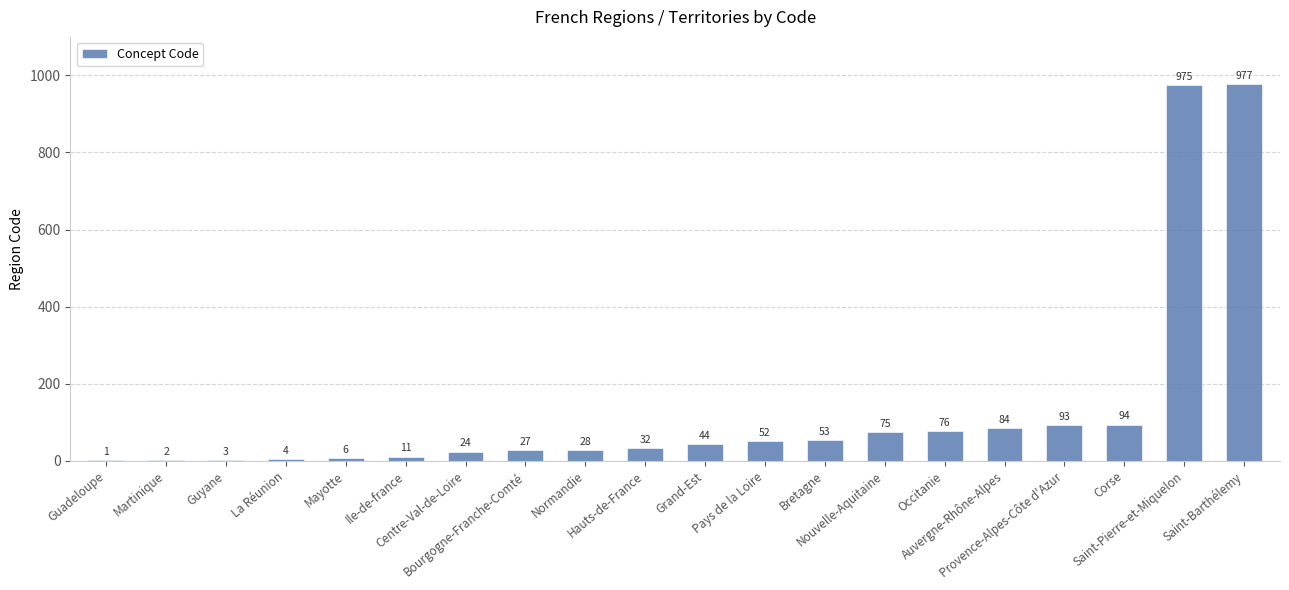

What is the difference between the values at Grand-Est and Bretagne?

9